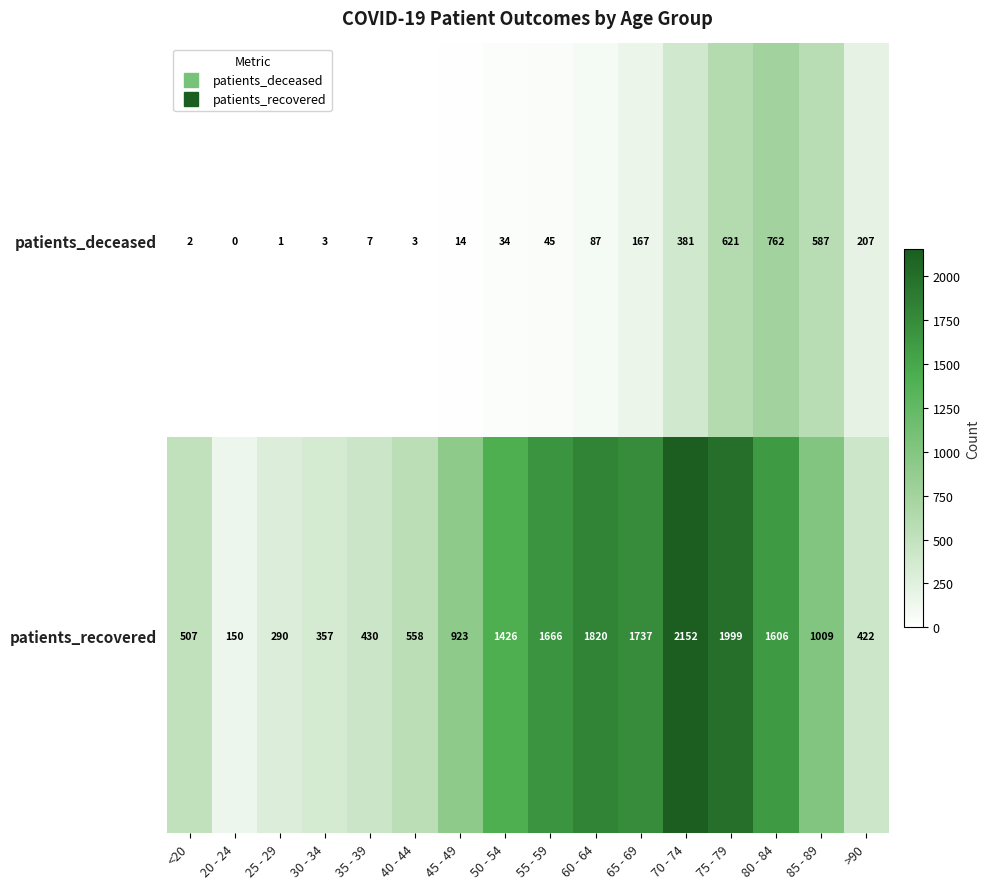

What is the difference between the patients_recovered values at 30 - 34 and 75 - 79?

1642